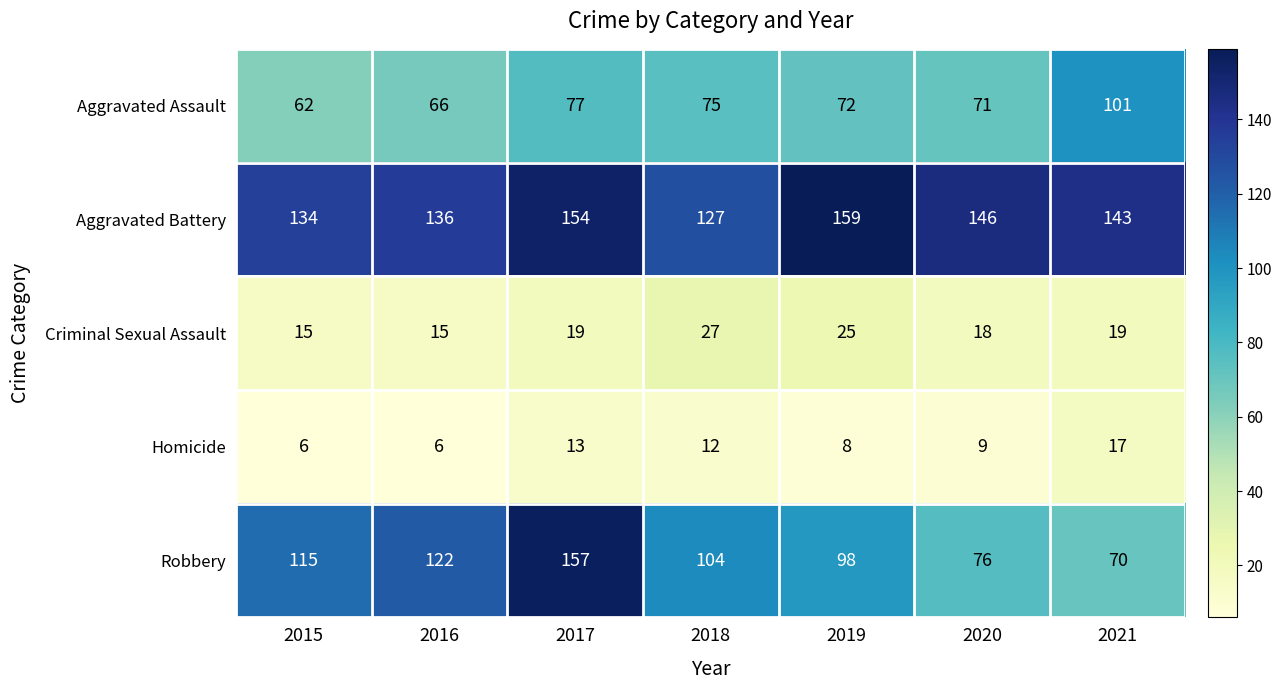

What is the maximum value shown in the chart?

159